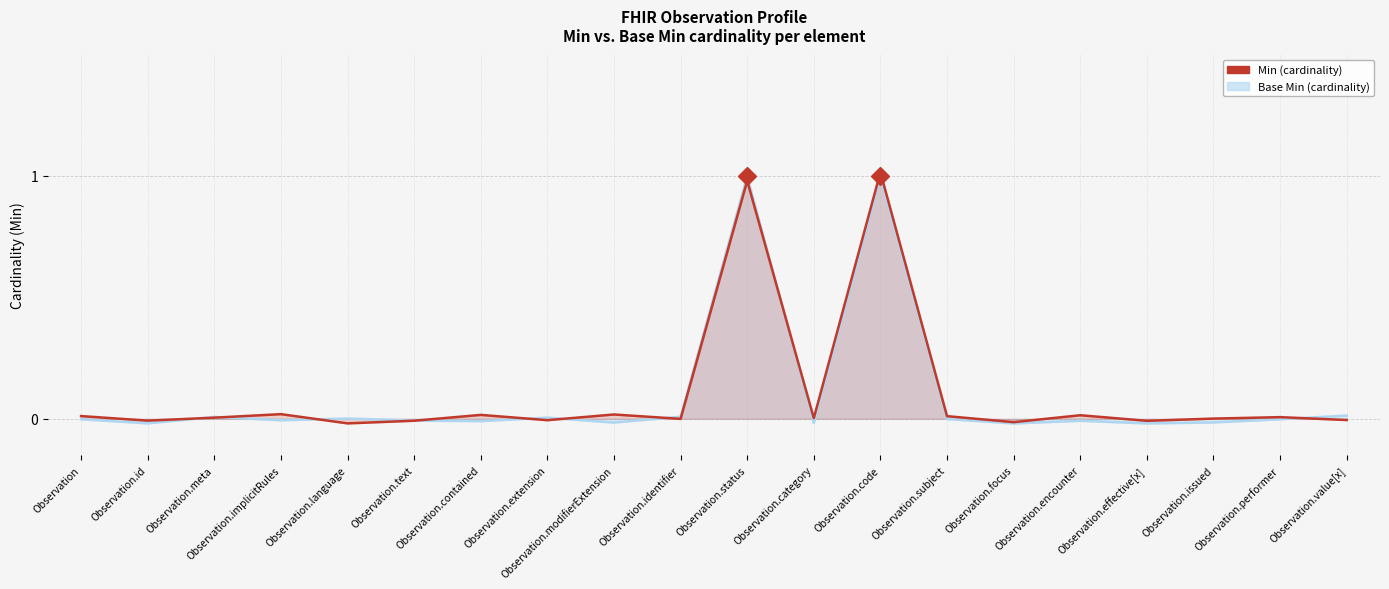

At which category does Base Min: cardinality reach its first local valley?

Observation.id